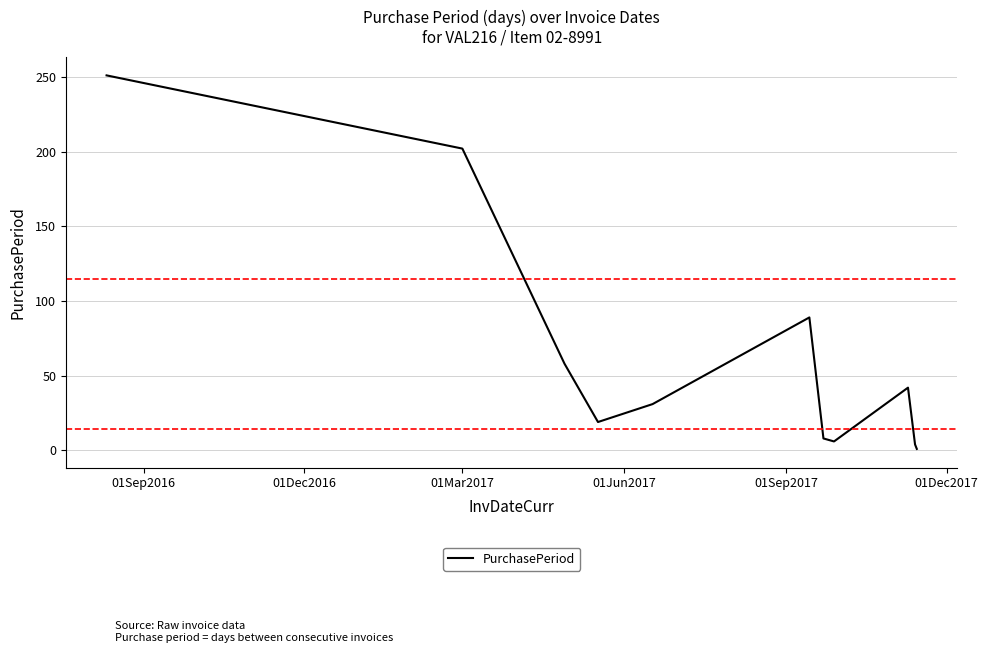

What is the greatest value displayed?

251